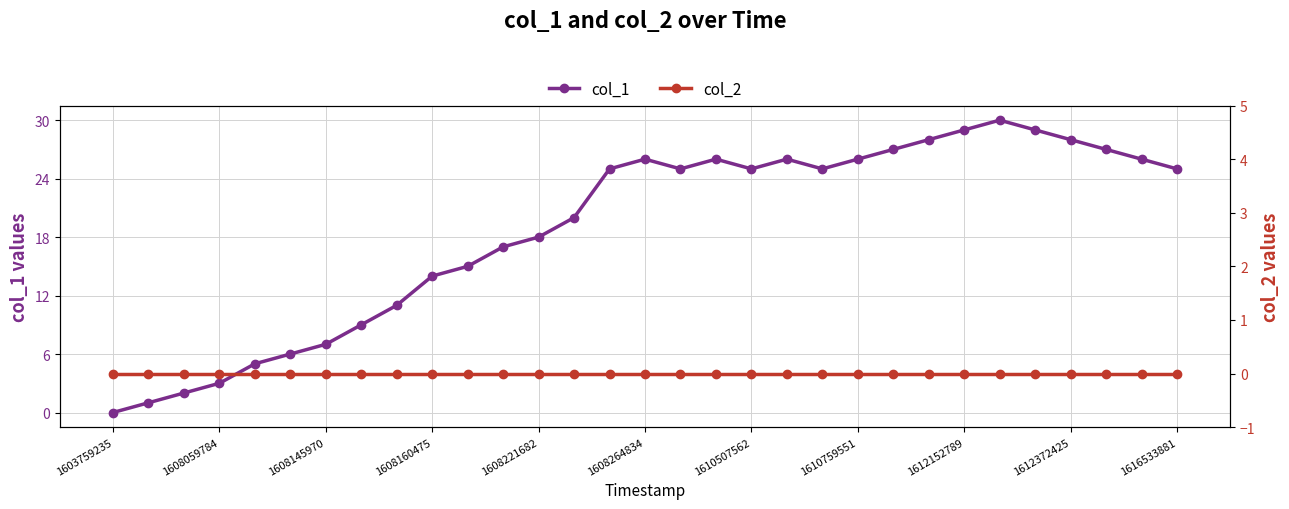

Is this an area chart (filled region under the line)?

No